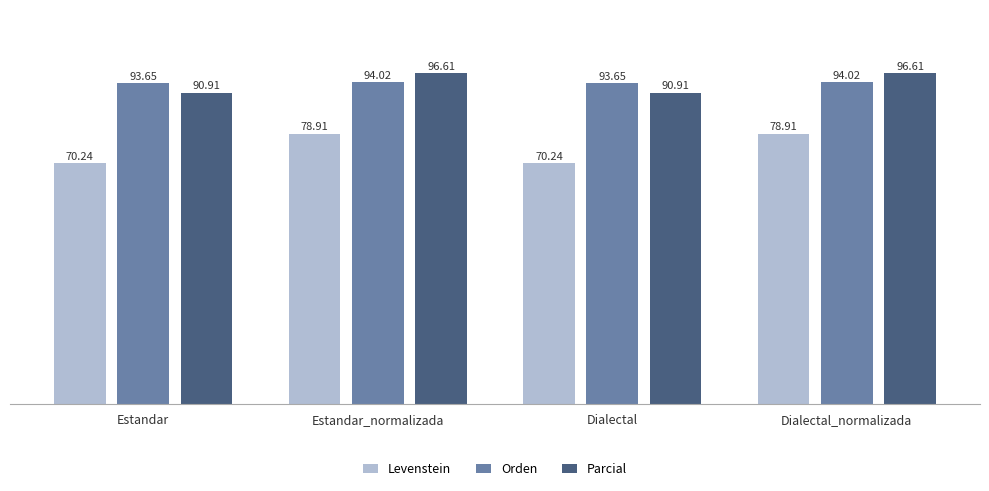

What is the difference between the highest and lowest values at Estandar_normalizada?

17.7